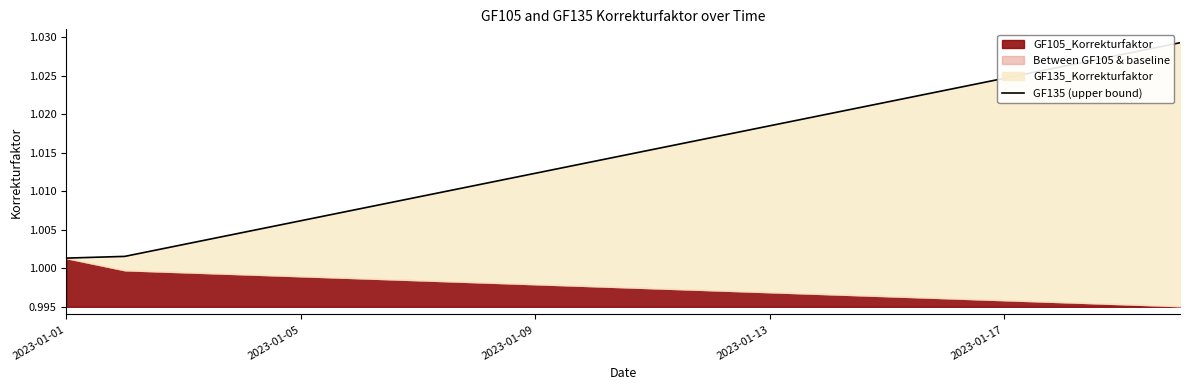

Reading left to right, what are all the values shown in this chart?

1.0	1.0	1.0	1.0	1.0	1.0	1.0	1.0	1.0	1.0	1.0	1.0	1.0	1.0	1.0	1.0	1.0	1.0	1.0	1.0